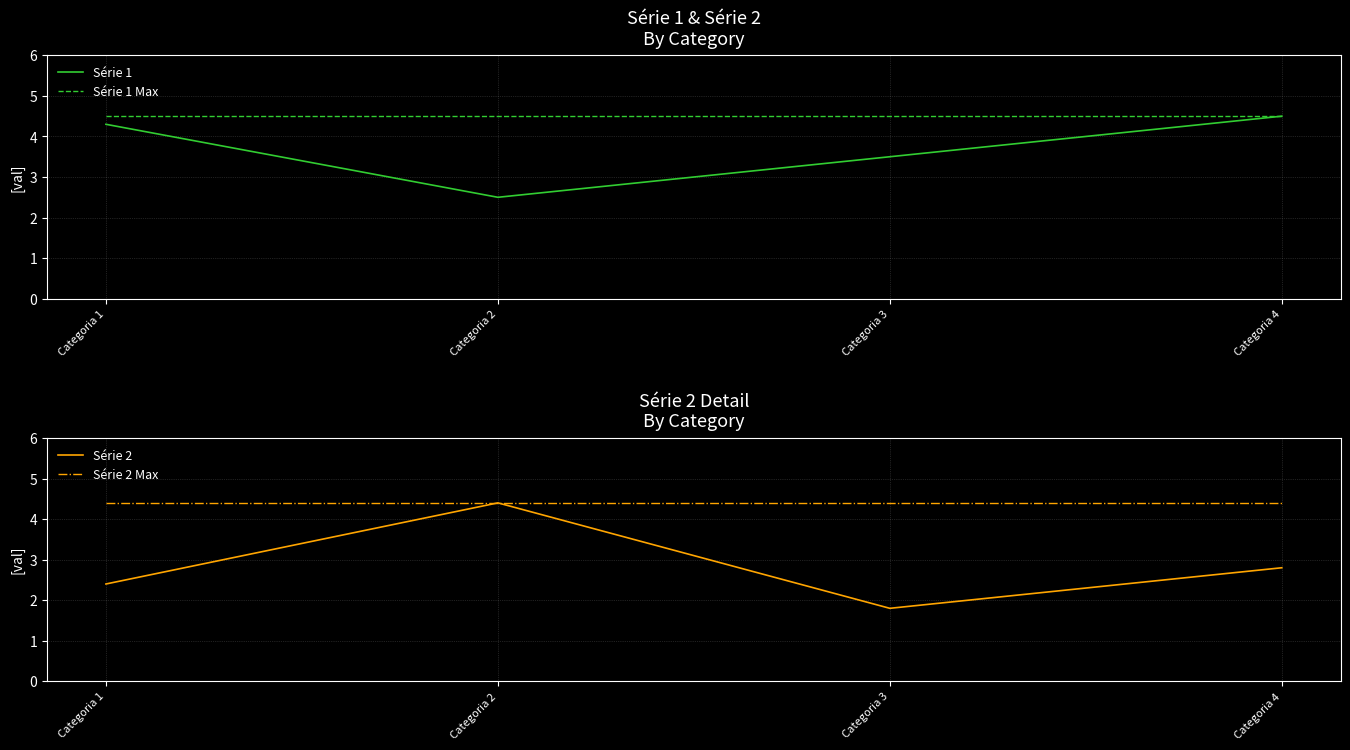

True or false: Série 2 and Série 2 Max intersect in this chart.

False